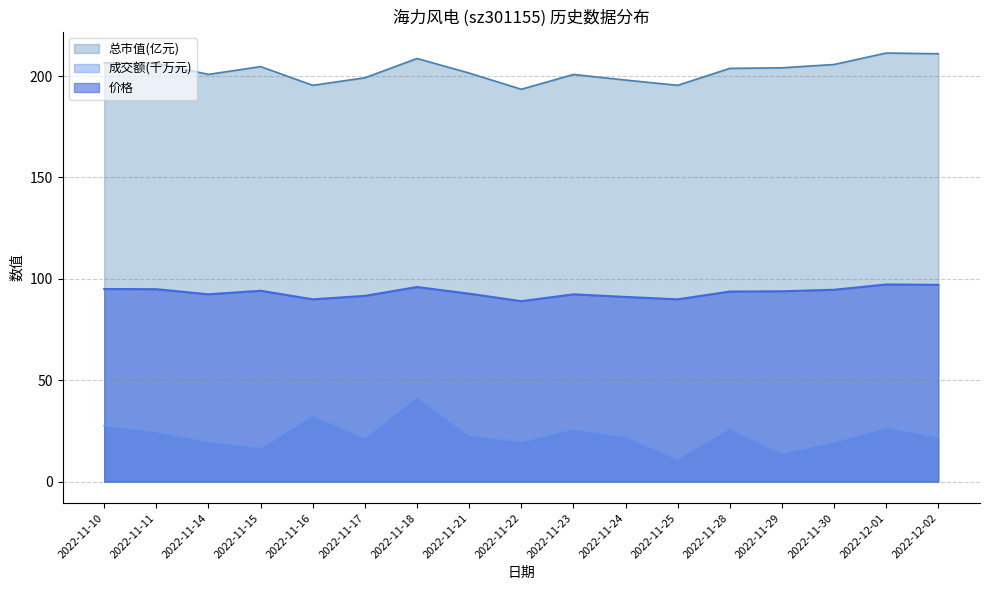

Where is 总市值(亿元) nearest to the value 202?

2022-11-21